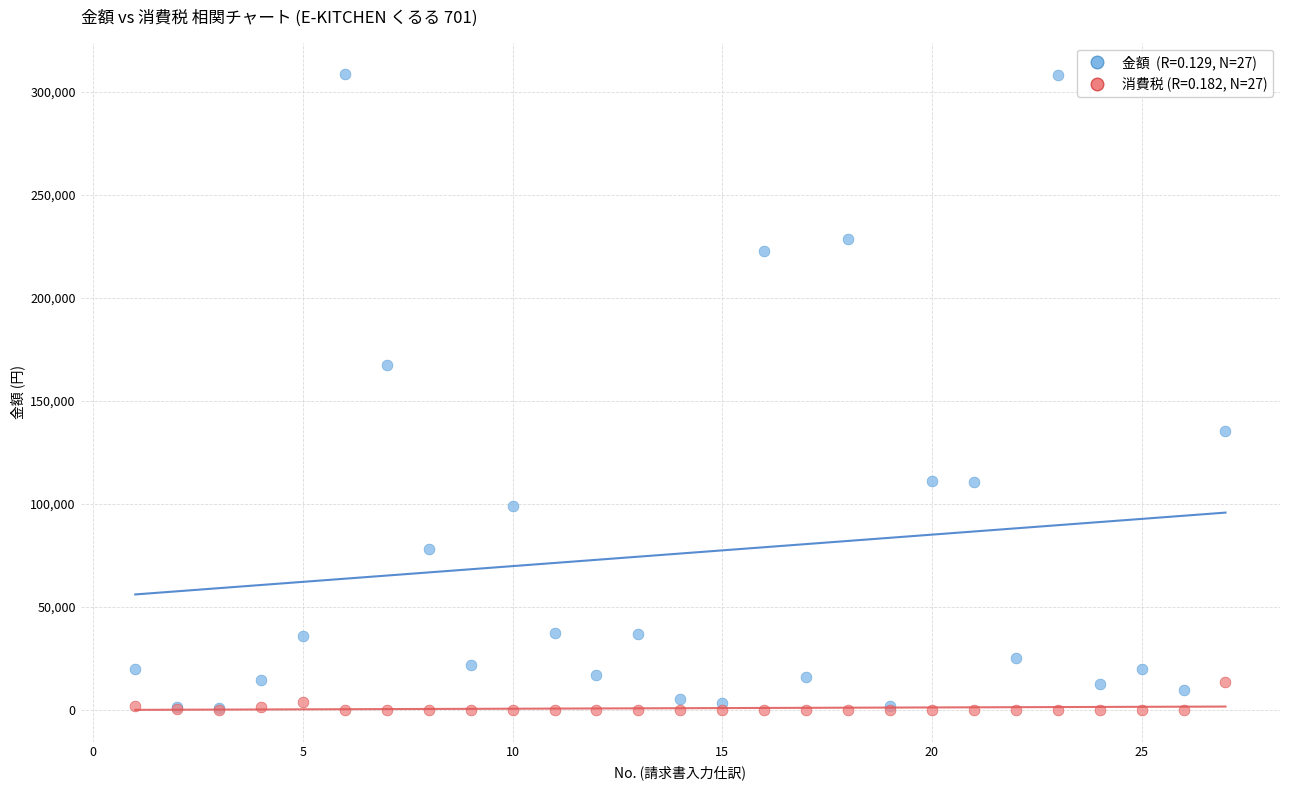

Across all series, what Y value is closest to 154301?

167524